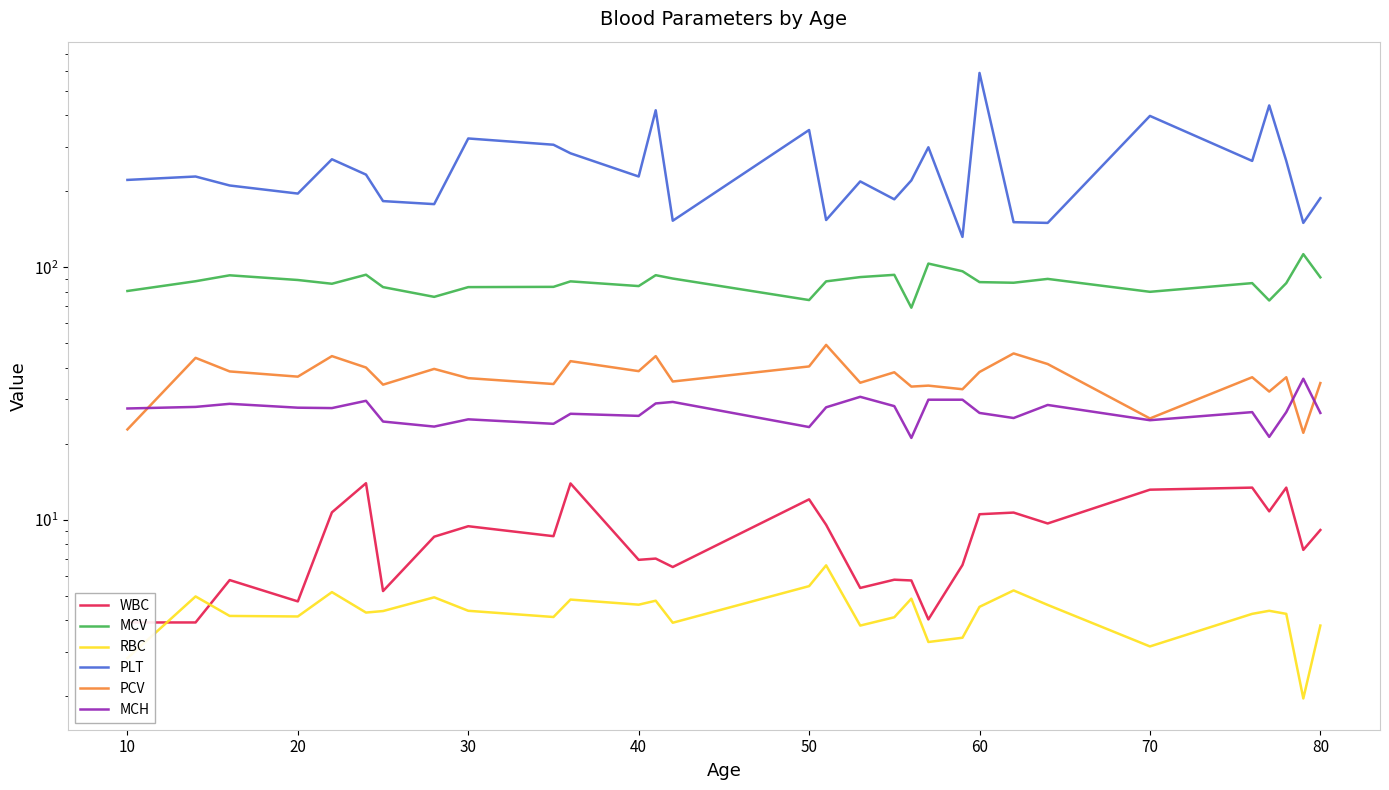

Rank the series by their maximum value, from highest to lowest.

PLT, MCV, PCV, MCH, WBC, RBC